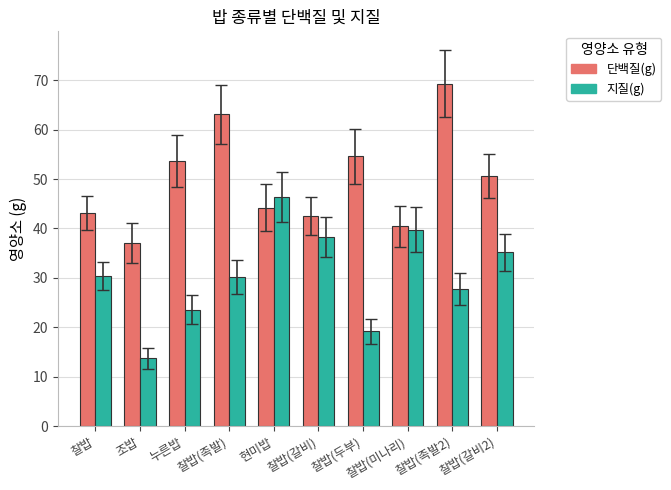

At how many categories does at least one series exceed 27?

10